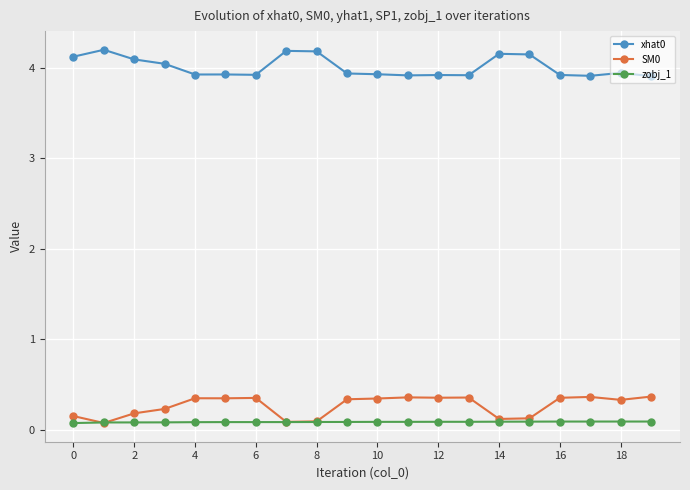

How many lines are shown in the chart?

3